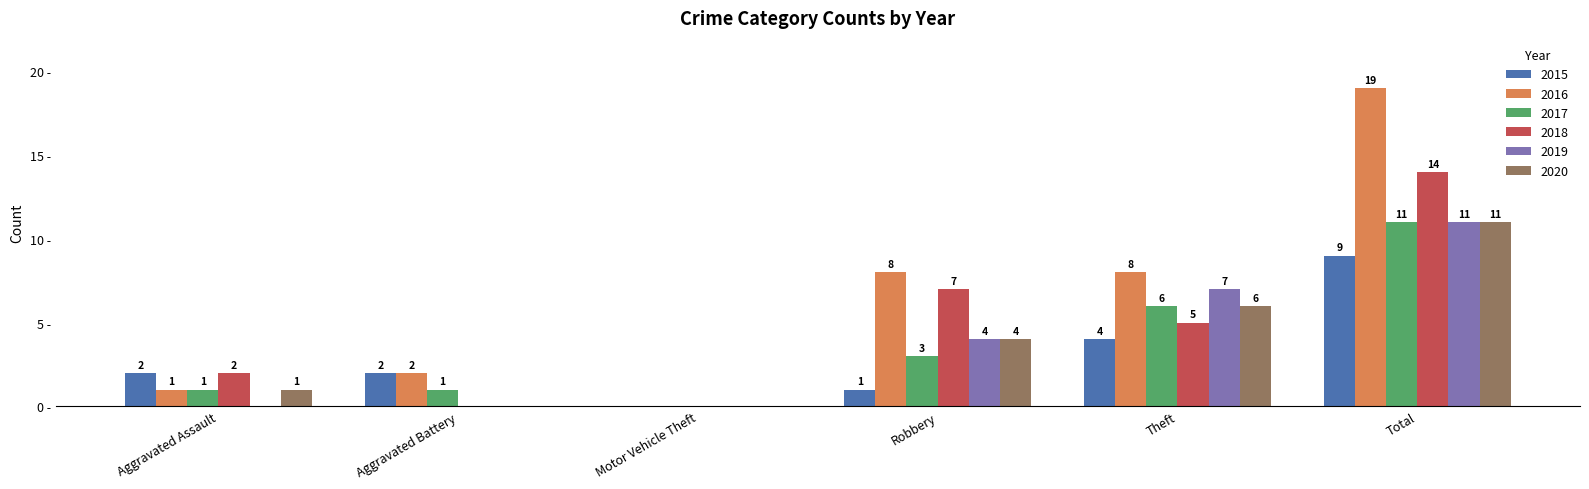

Is the value of 2017 at Robbery greater than the value of 2018 at Aggravated Battery?

Yes